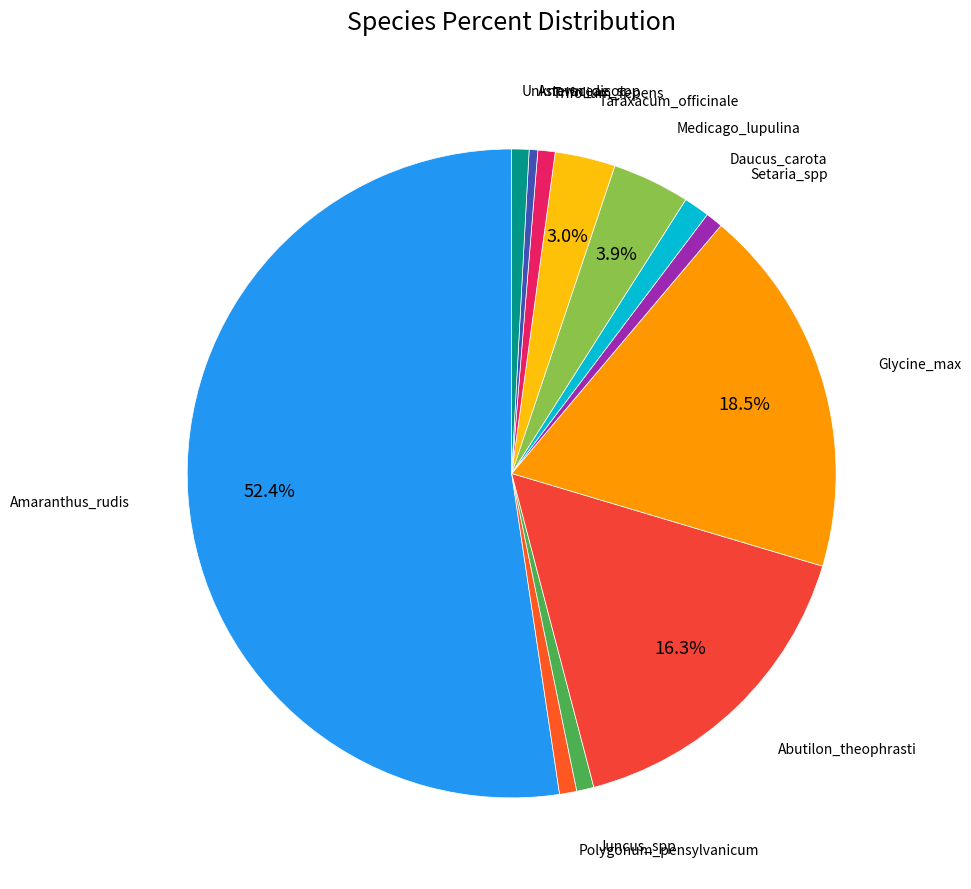

How many slices are in this pie chart?

12